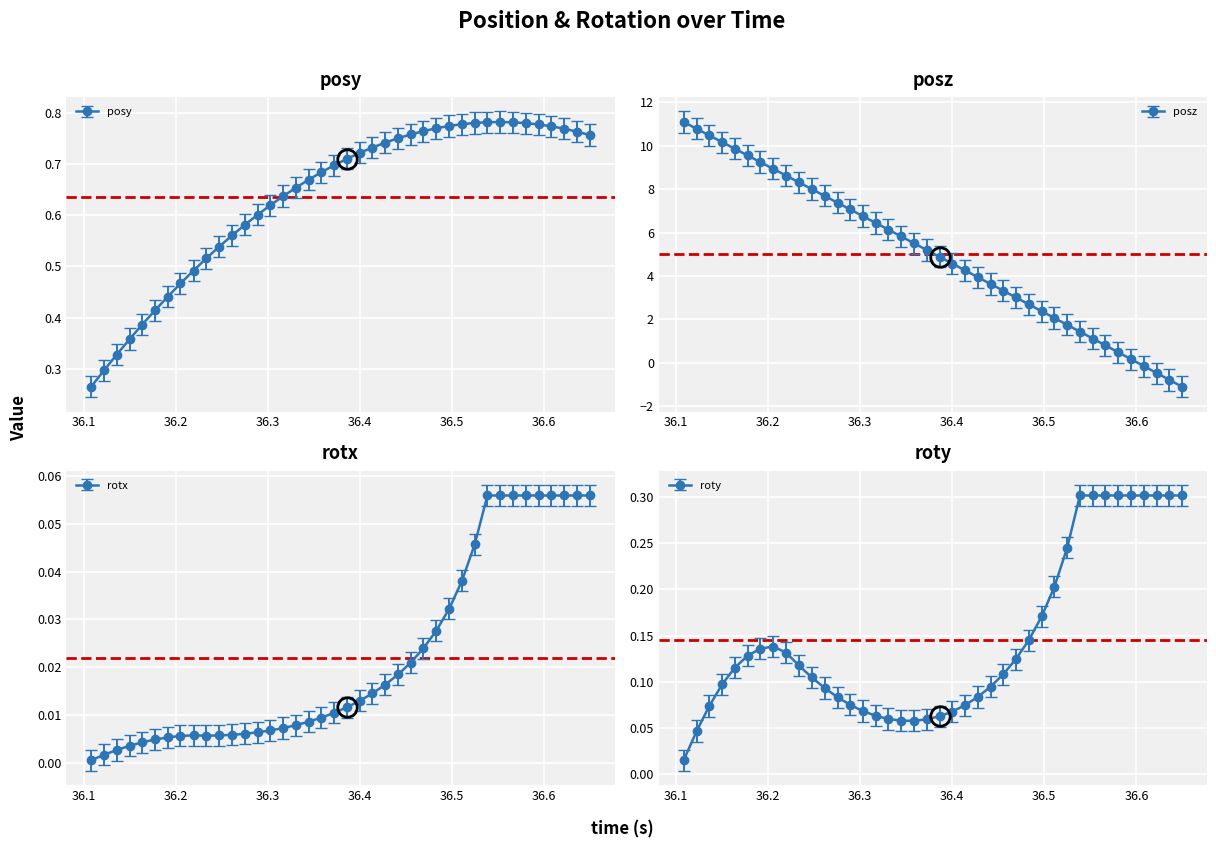

What is the value of the roty point at the 10th from the left?

0.1